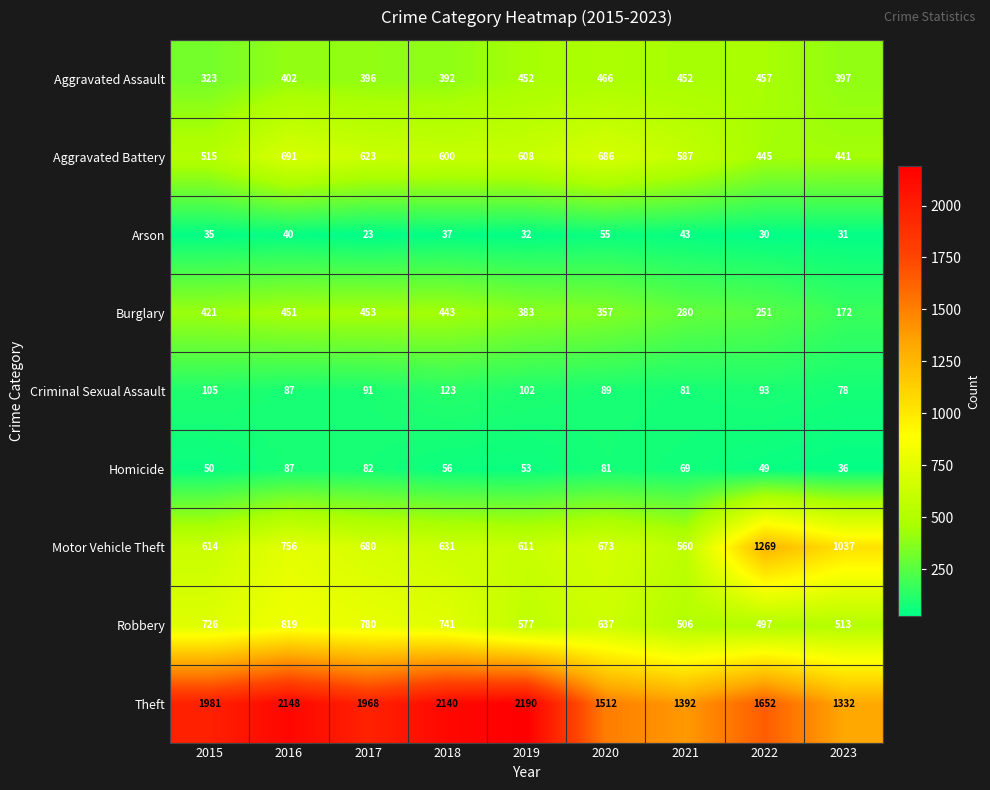

List the labels in order of Robbery value, largest first.

2016, 2017, 2018, 2015, 2020, 2019, 2023, 2021, 2022